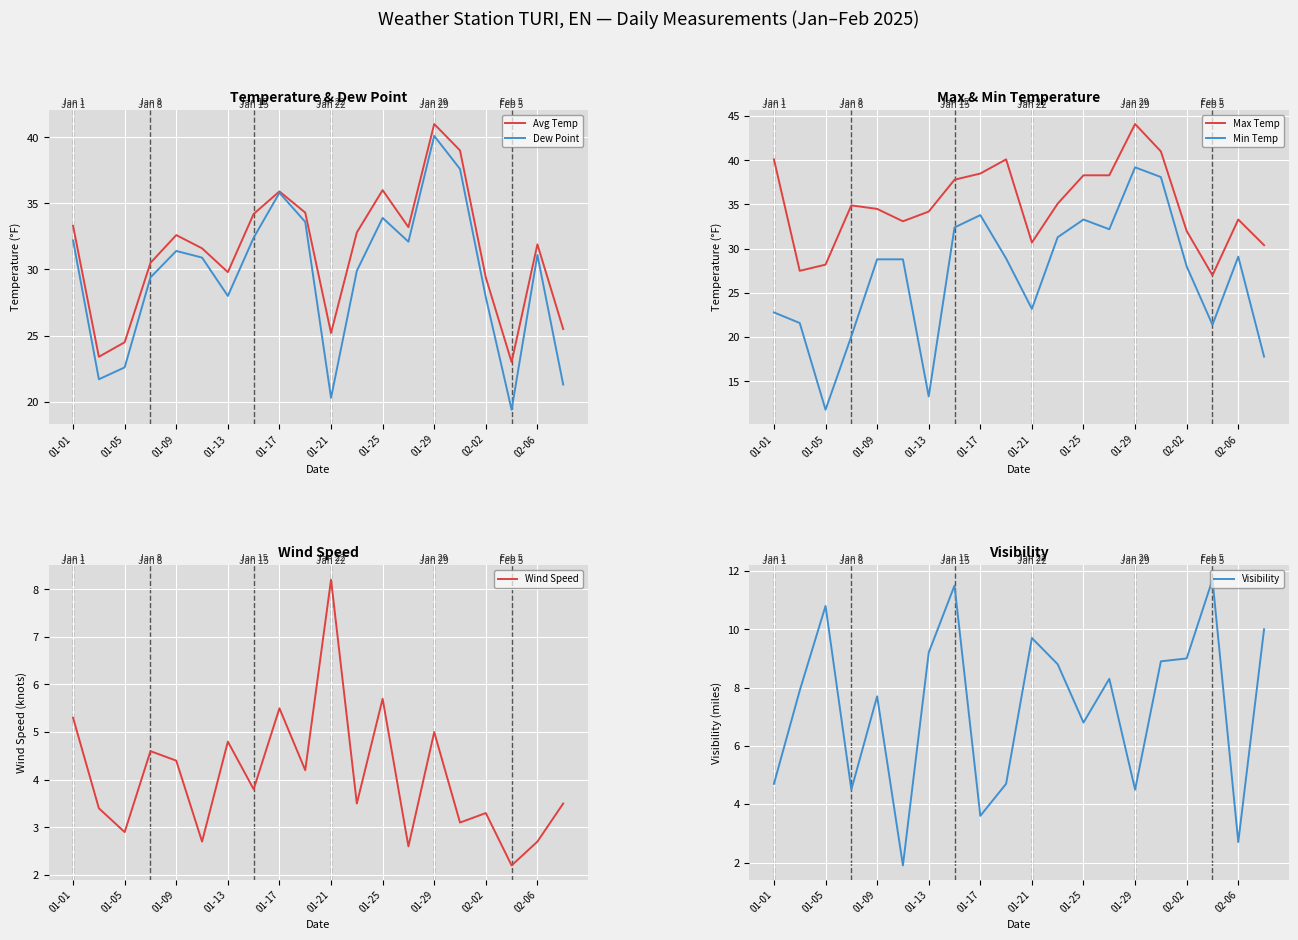

What is the approximate value of Avg Temp at 01-29?

41.0